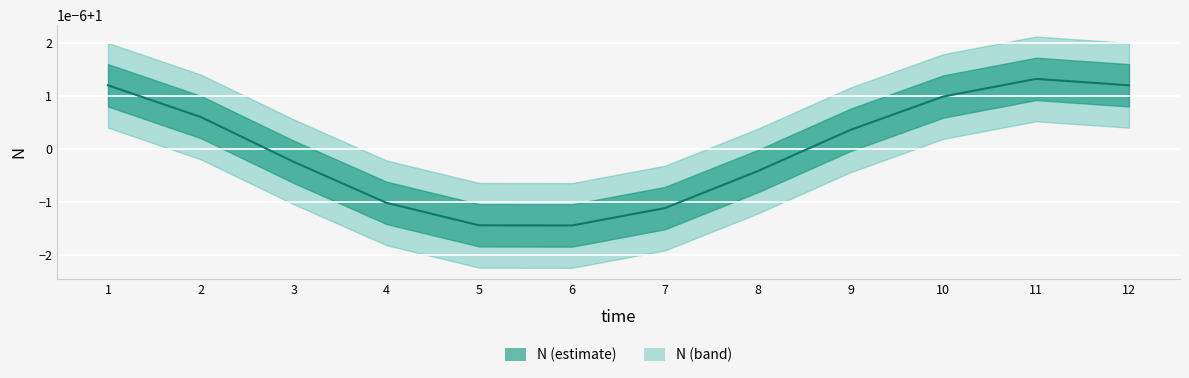

Reading right to left, transcribe all the data shown in this chart.

12=1.0	11=1.0	10=1.0	9=1.0	8=1.0	7=1.0	6=1.0	5=1.0	4=1.0	3=1.0	2=1.0	1=1.0